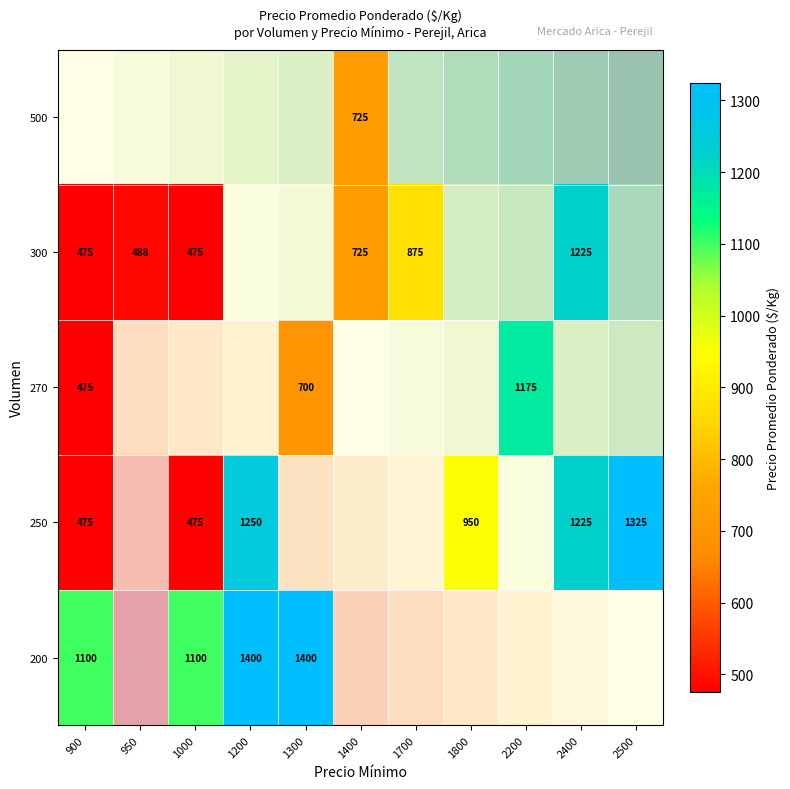

What is the approximate value of 270 at 900?

475.0